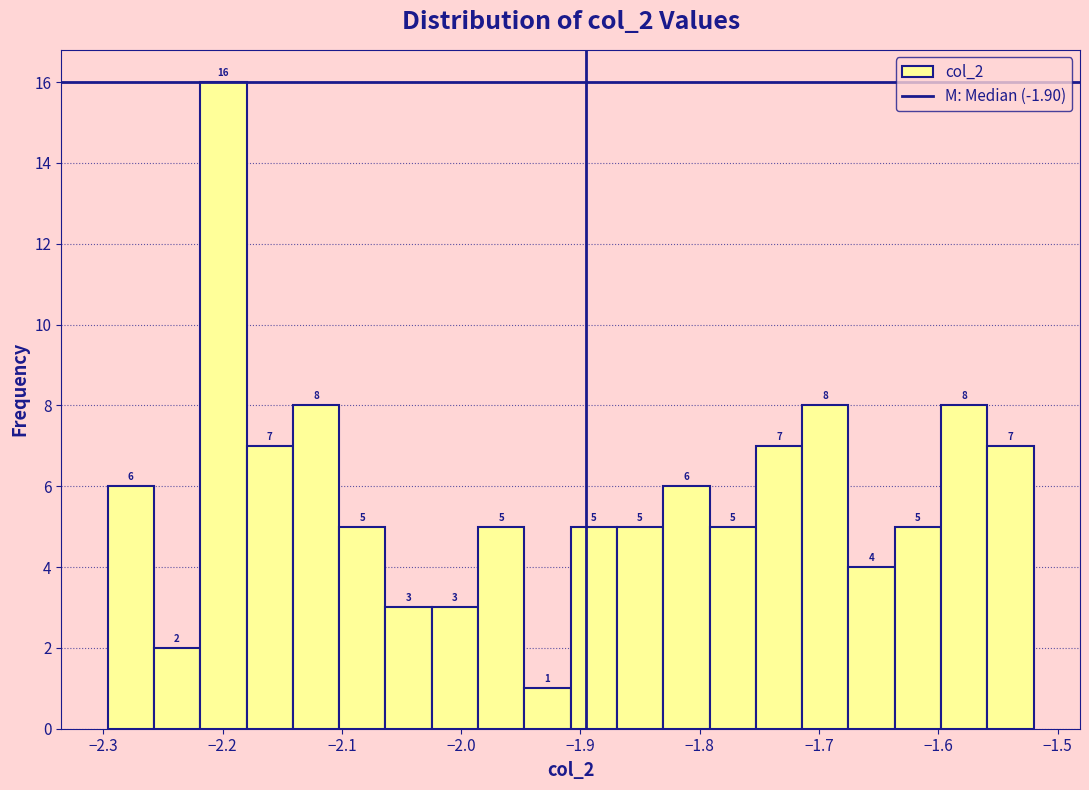

Read against the x-axis, roughly where is the centre of the tallest bar?

-2.20